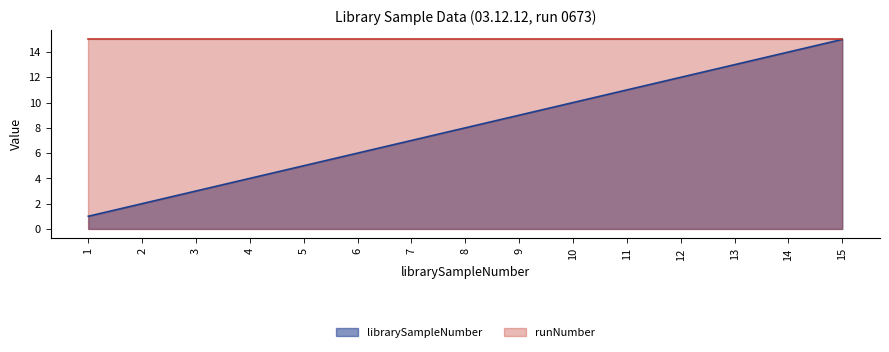

Which series changed the most between 1 and 2?

librarySampleNumber